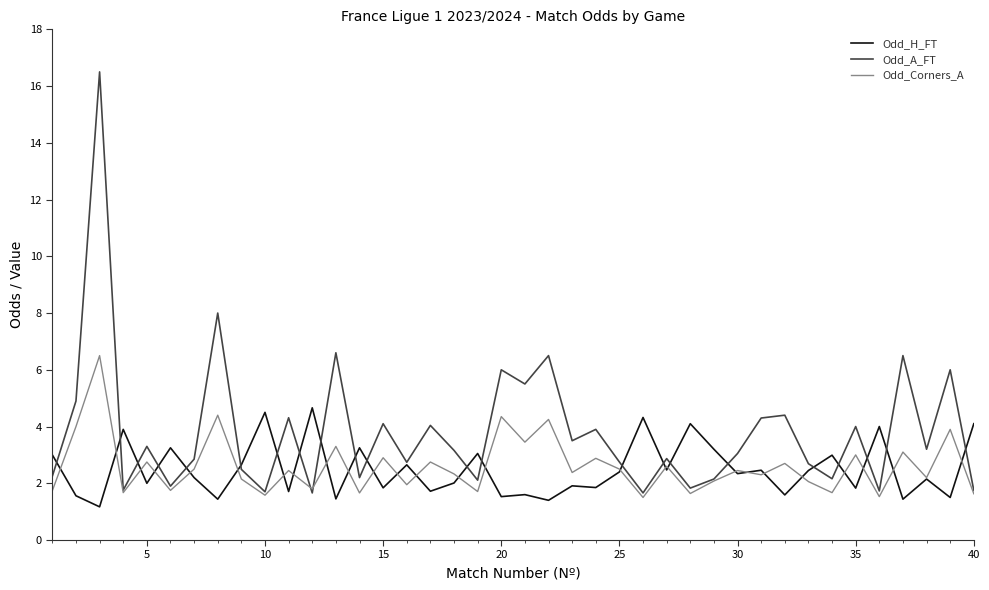

What is the minimum value shown in the chart?

1.2